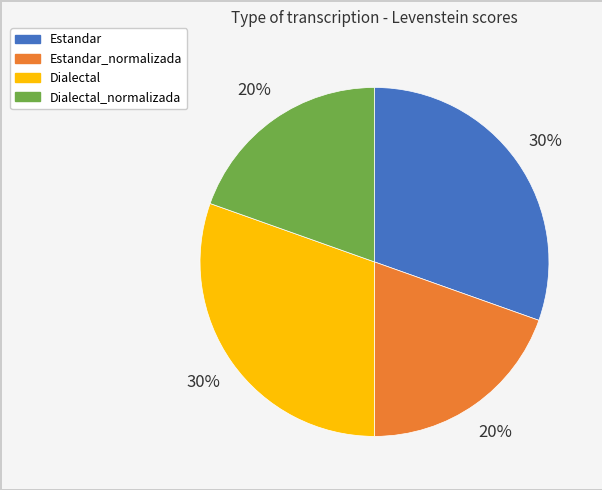

To the nearest percent, what is the average slice percentage?

25%